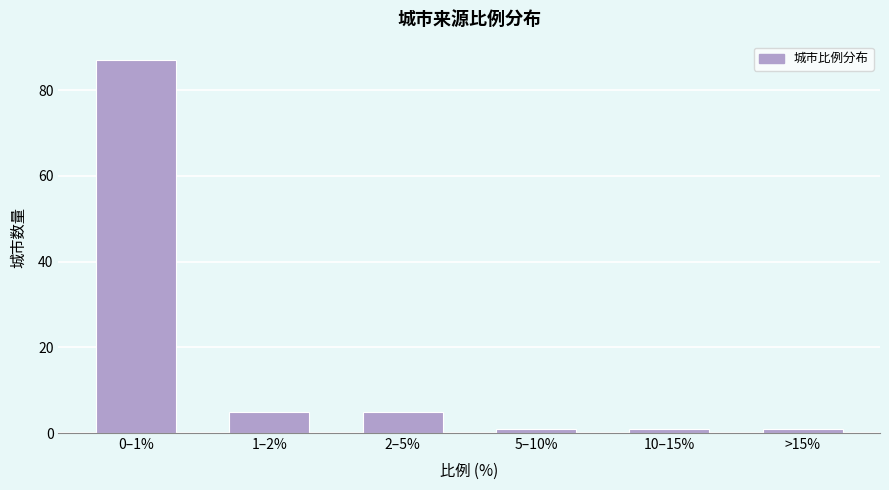

Reading left to right, transcribe all the data shown in this chart.

0–1%=87	1–2%=5	2–5%=5	5–10%=1	10–15%=1	>15%=1